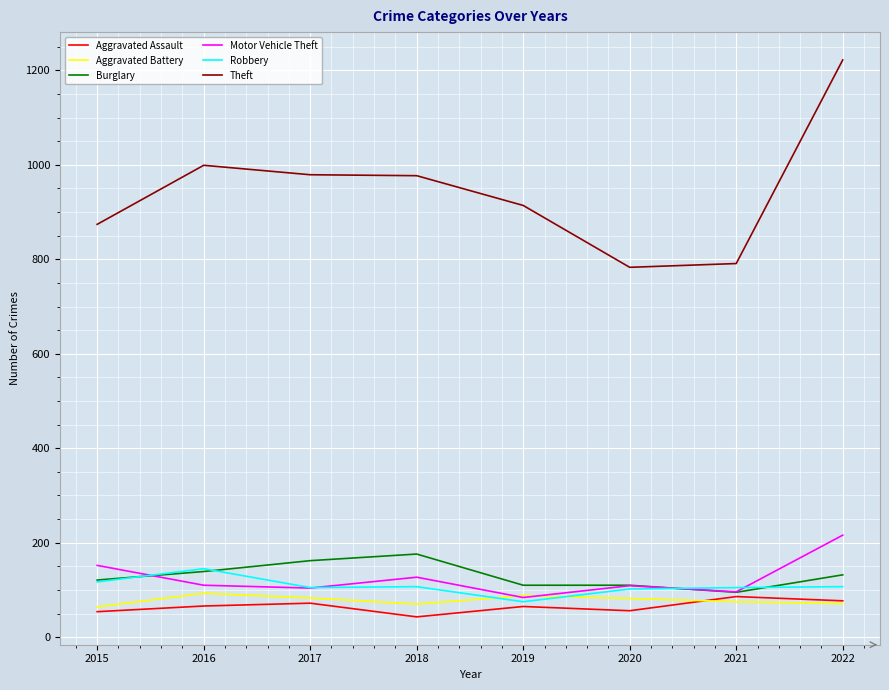

What value does the Motor Vehicle Theft series have at 2016?

110